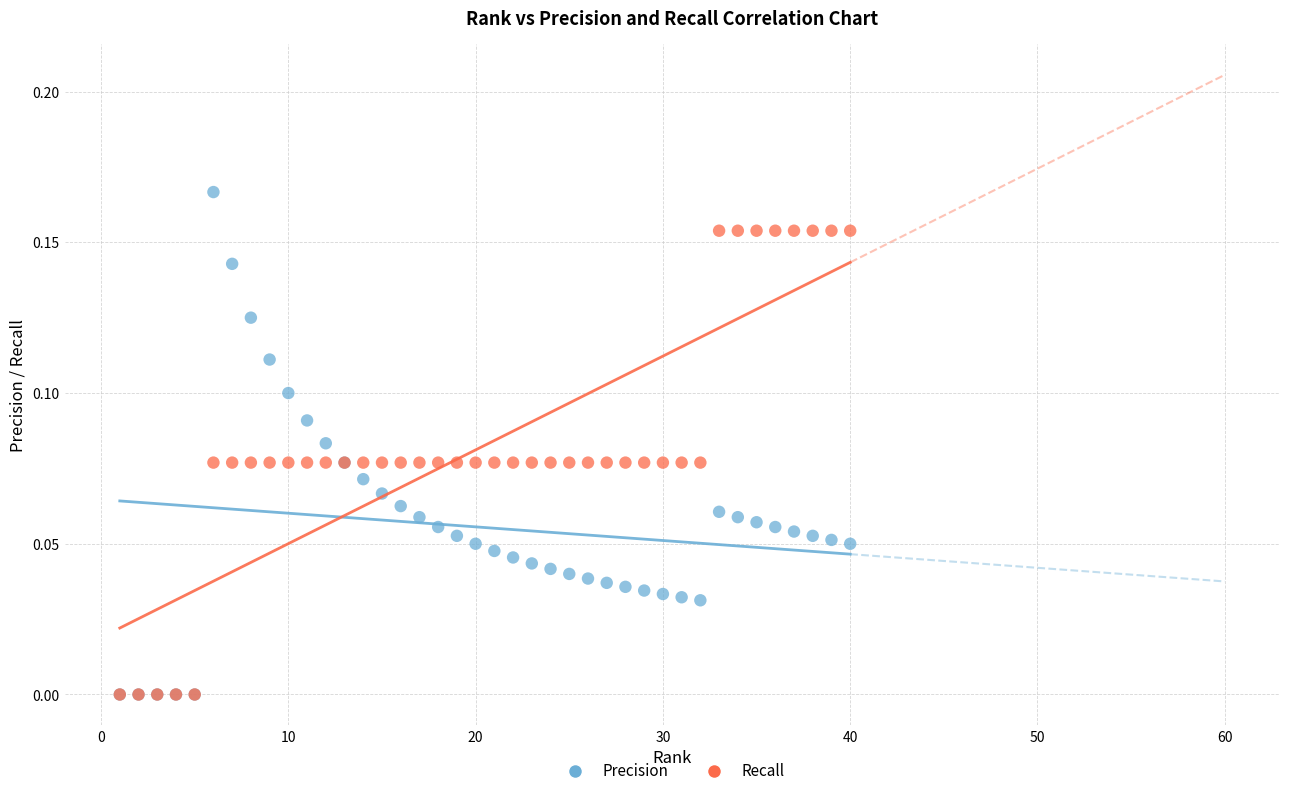

What are all the series names shown in the legend?

Precision, Recall